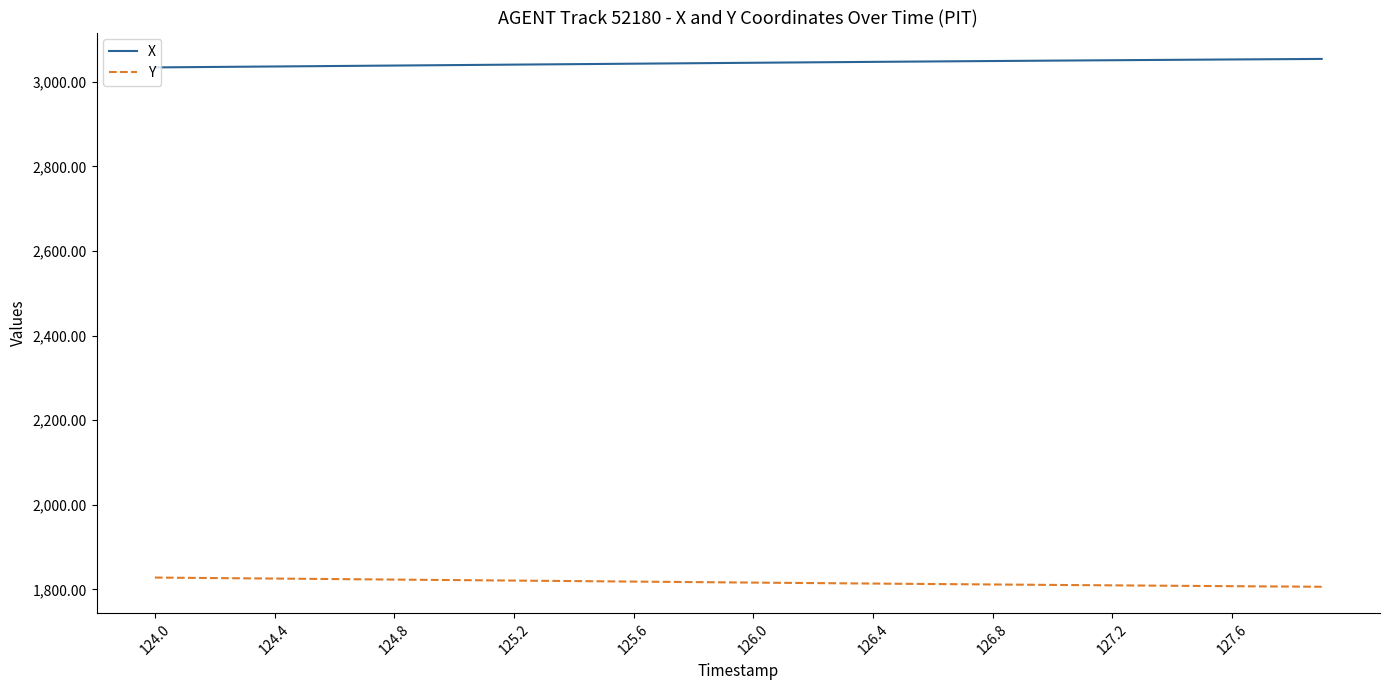

What is the greatest value displayed?

3053.8